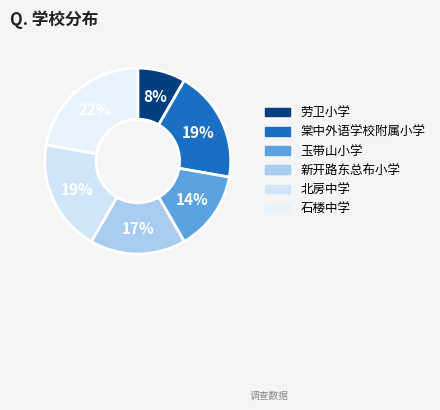

Rank the categories by value from highest to lowest.

石楼中学, 棠中外语学校附属小学, 北房中学, 新开路东总布小学, 玉带山小学, 劳卫小学